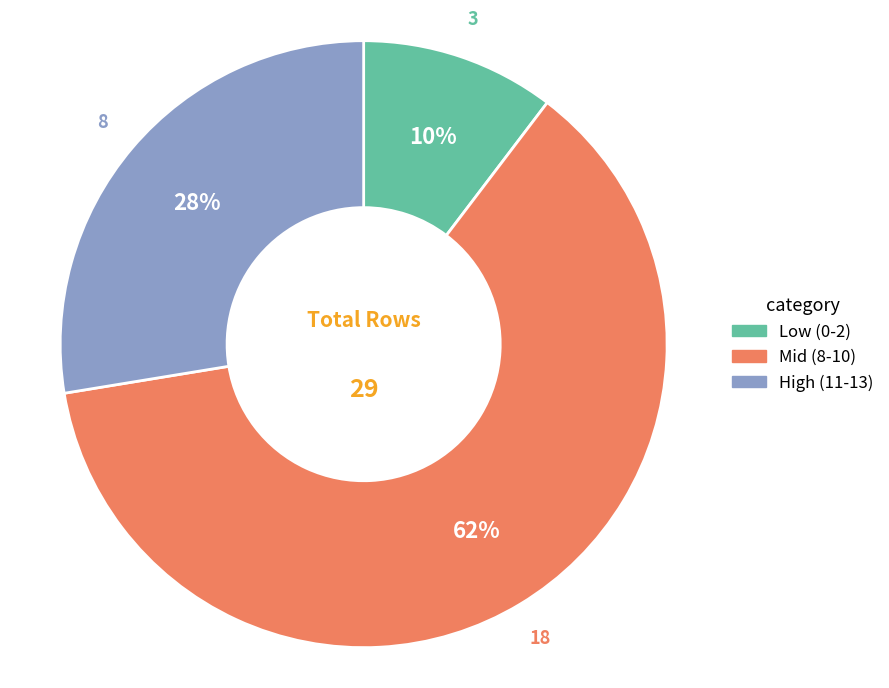

To the nearest percent, what is the average slice percentage?

33%